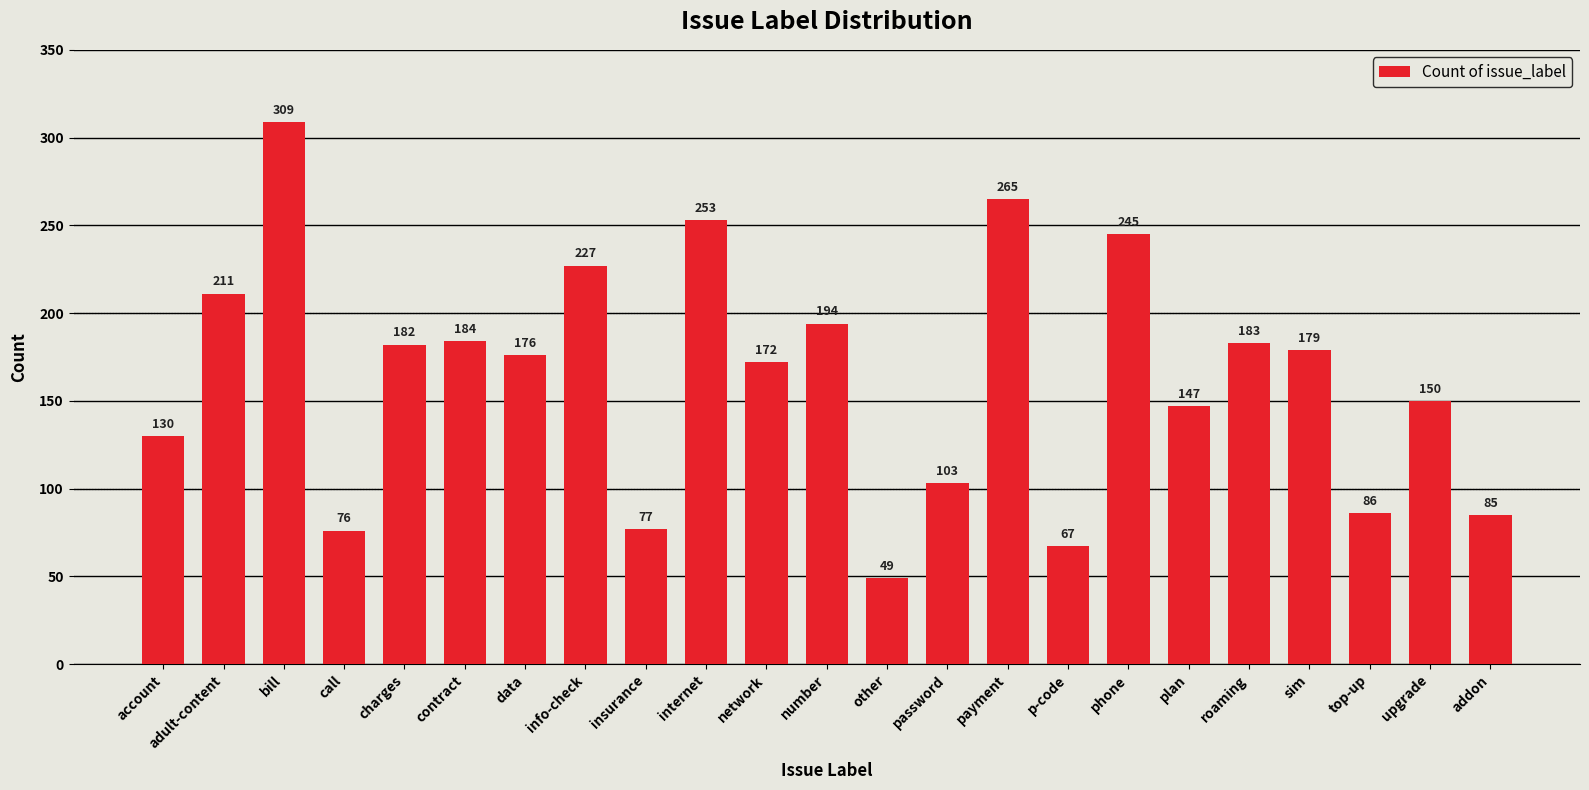

Rank the categories by value from highest to lowest.

bill, payment, internet, phone, info-check, adult-content, number, contract, roaming, charges, sim, data, network, upgrade, plan, account, password, top-up, addon, insurance, call, p-code, other